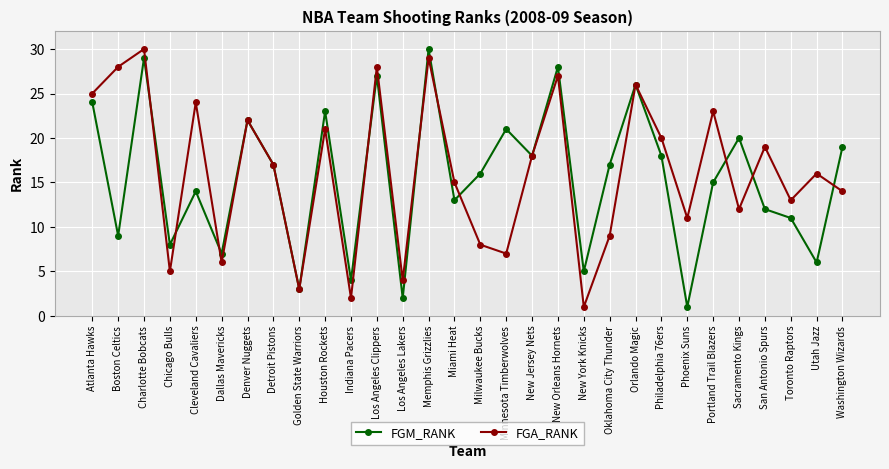

True or false: FGM_RANK has a value of 18 at Philadelphia 76ers.

True